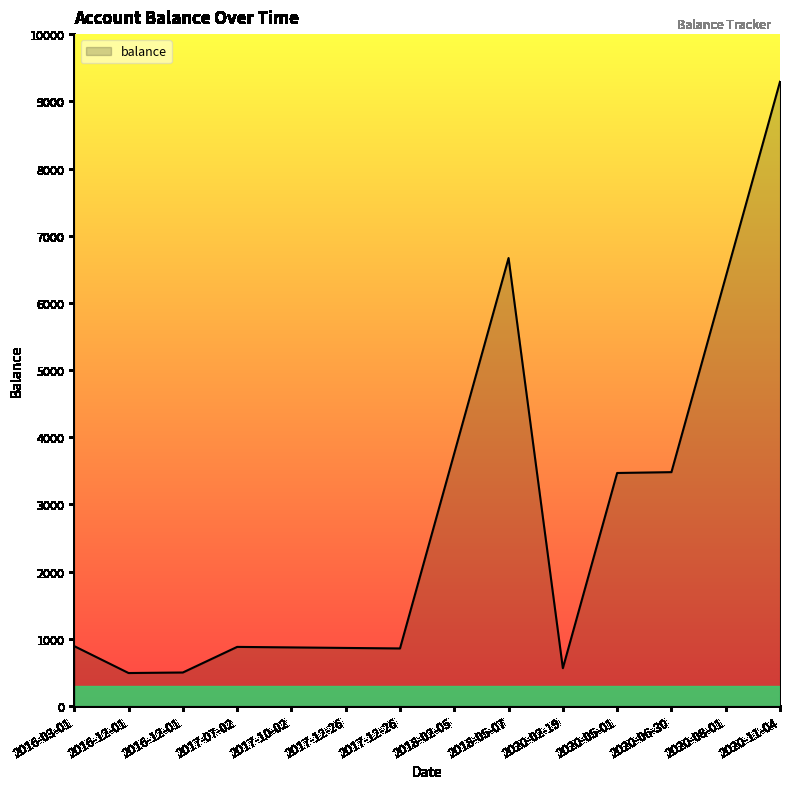

Reading left to right, extract all data points from this chart.

892.0	492.0	500.0	880.9	873.4	865.4	857.9	3762.9	6667.9	564.0	3469.0	3481.5	6386.5	9291.5